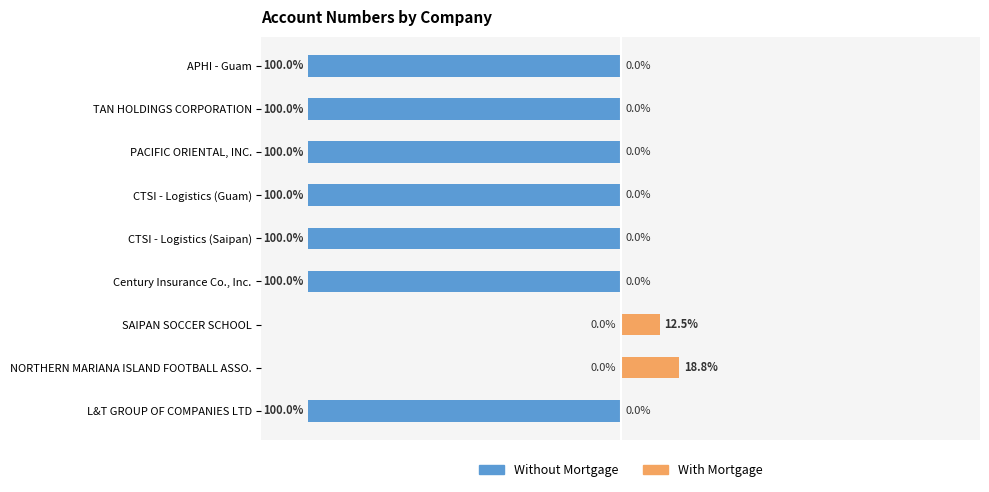

Is it true that With Mortgage equals 9.8 at PACIFIC ORIENTAL, INC.?

False